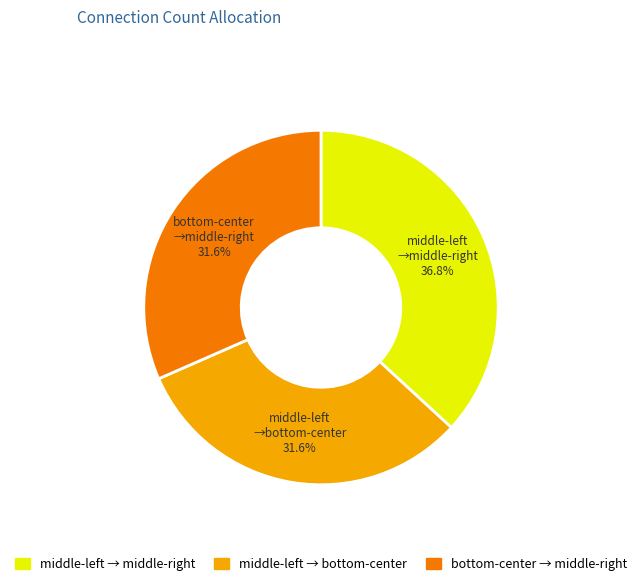

Which slice is the largest?

middle-left → middle-right